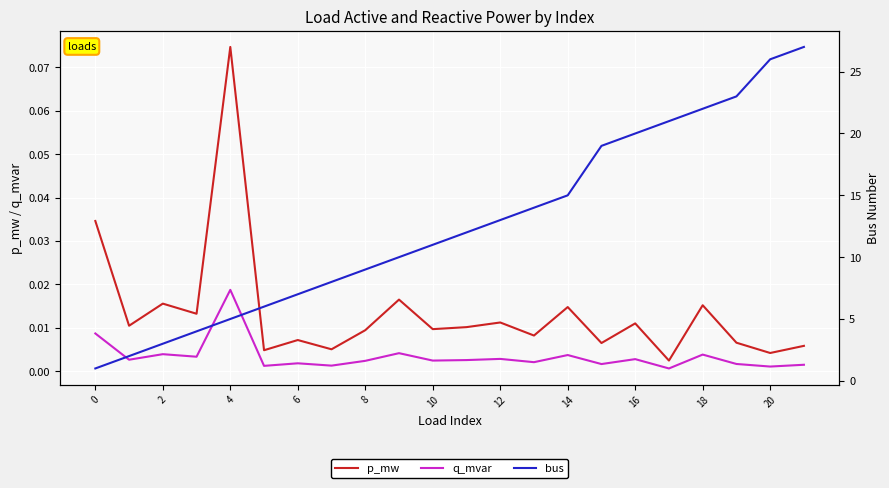

What is the label of the 12th point from the left?

11